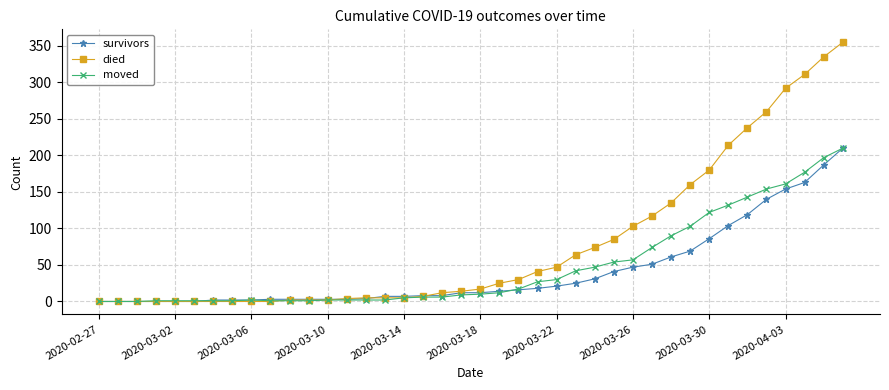

Rank the series by their average value, from highest to lowest.

died, moved, survivors